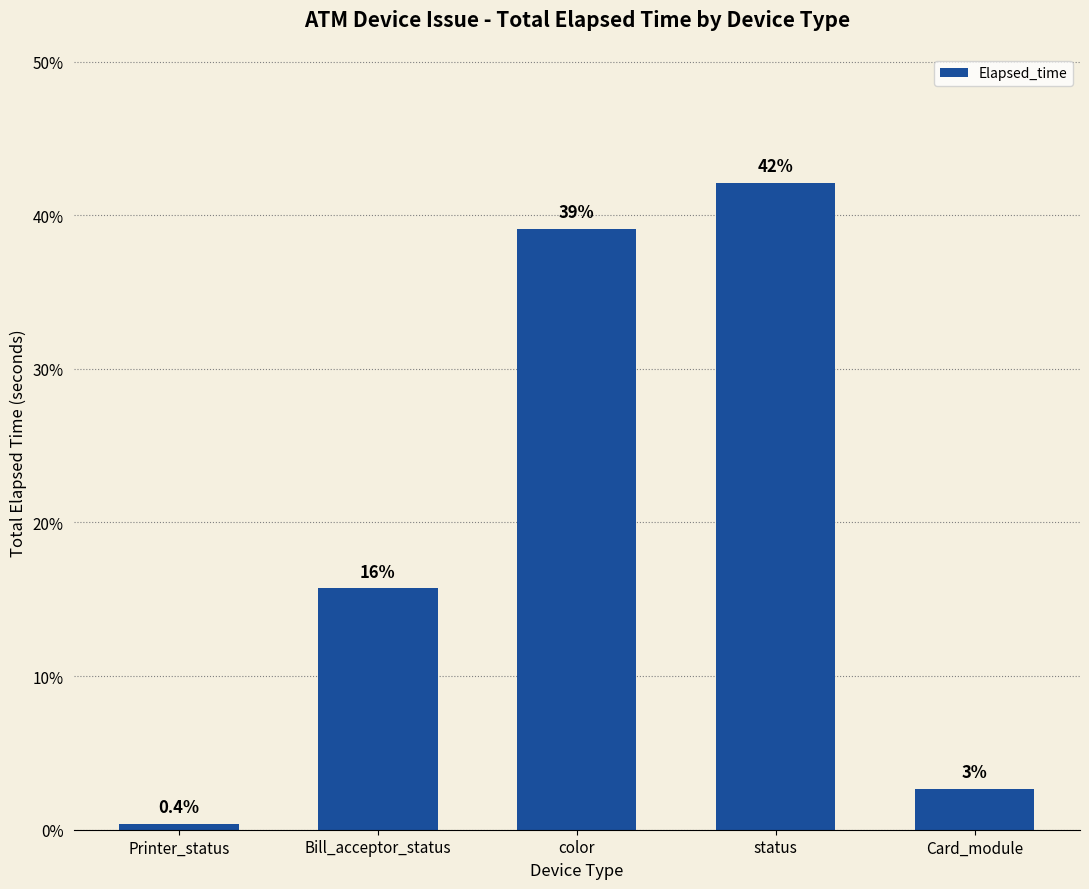

Approximately how many times larger is the value at color compared to status?

0.9